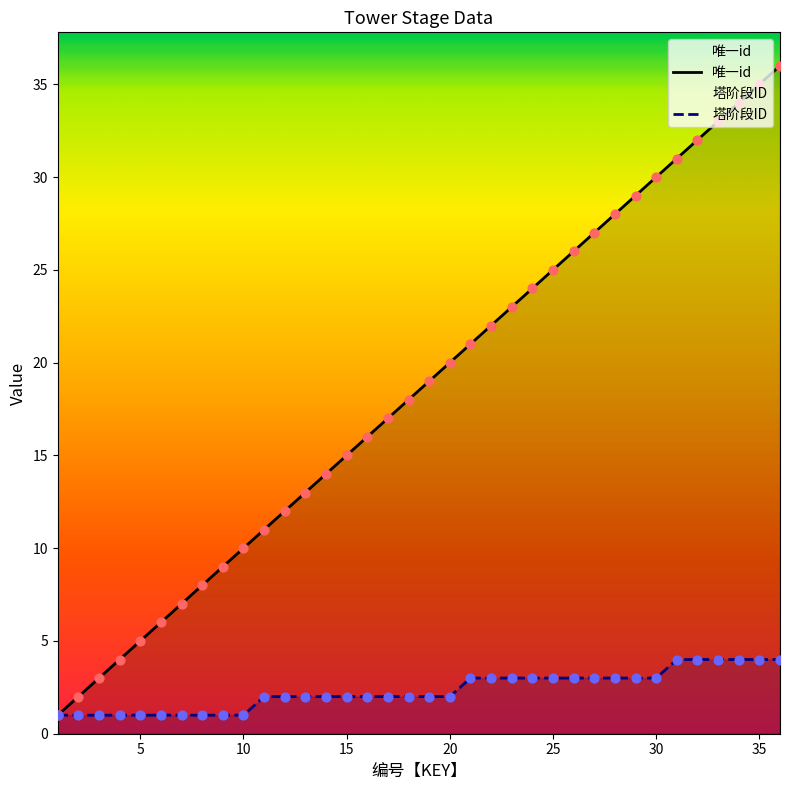

What is the total value across all series at 10?

11